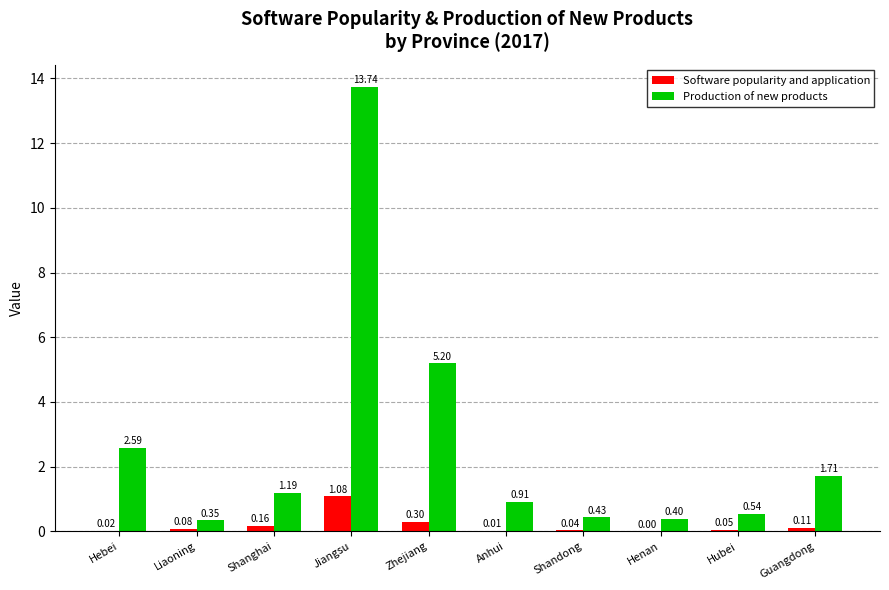

Between Zhejiang and Shandong, which series saw the biggest shift?

Production of new products